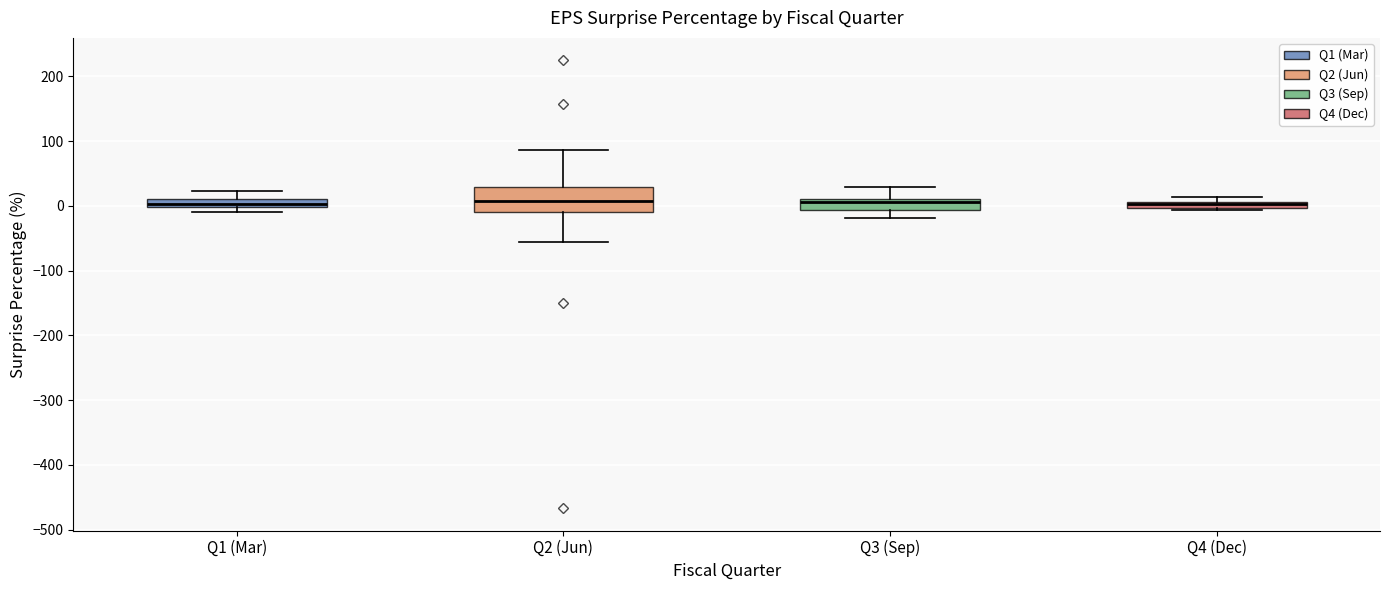

Which box is the tallest, from its lower edge to its upper edge?

Q2 (Jun)